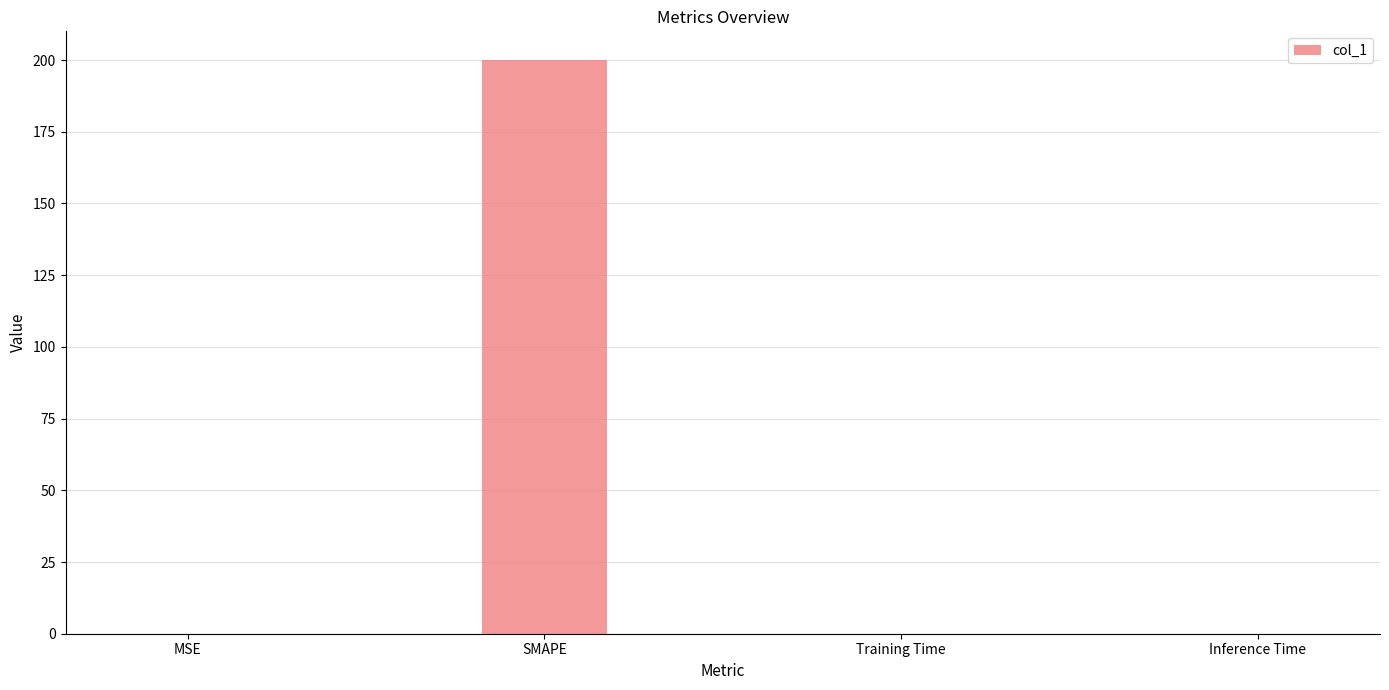

The chart shows a value of 200.0 at SMAPE. True or false?

True